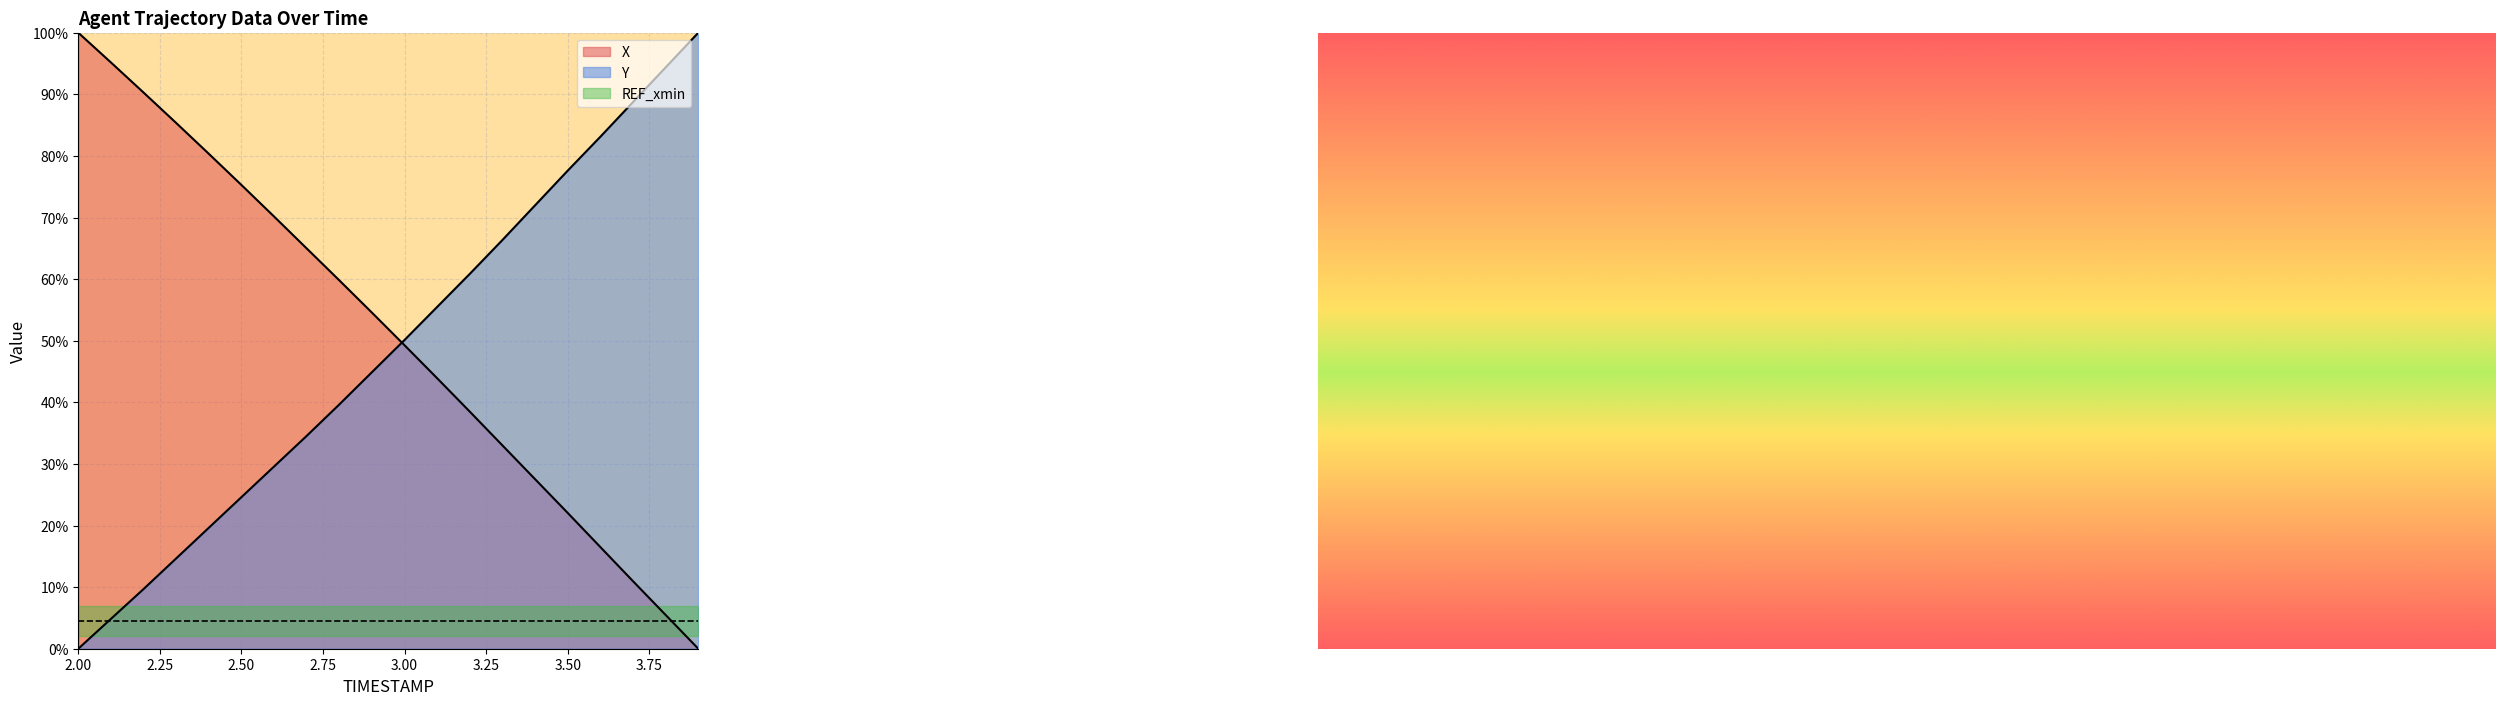

Reading left to right, transcribe all the data shown in this chart.

X: 1.0	1.0	0.9	0.9	0.8	0.8	0.7	0.6	0.6	0.5	0.5	0.4	0.4	0.3	0.3	0.2	0.2	0.1	0.1	0.0
Y: 0.0	0.0	0.1	0.1	0.2	0.2	0.3	0.3	0.4	0.4	0.5	0.6	0.6	0.7	0.7	0.8	0.8	0.9	0.9	1.0